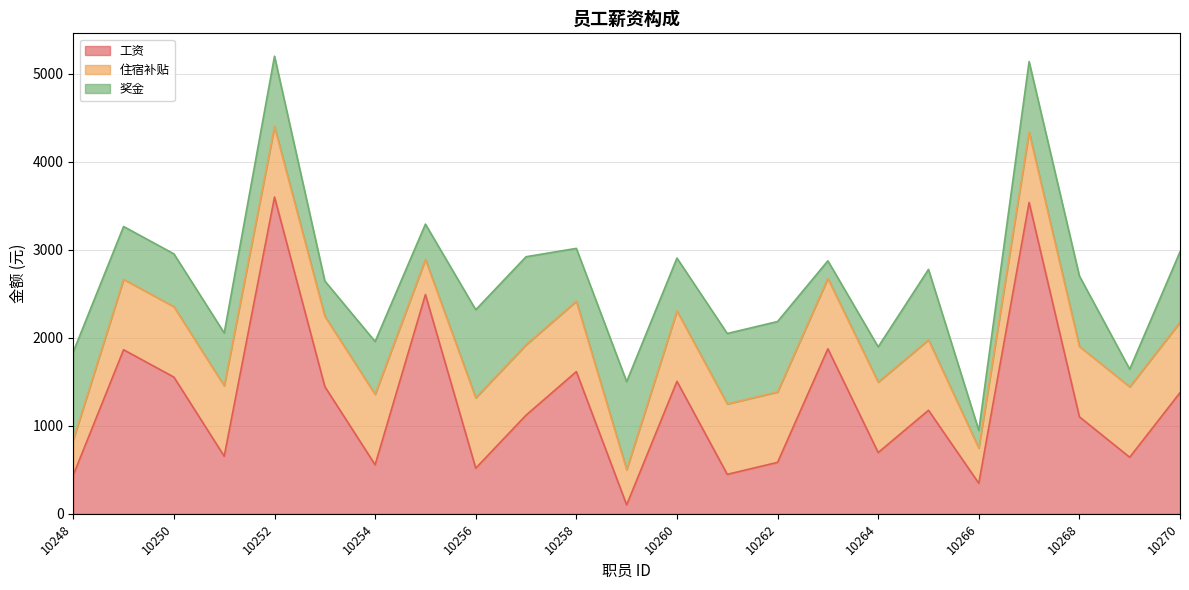

What are all the series names shown in the legend?

工资, 住宿补贴, 奖金